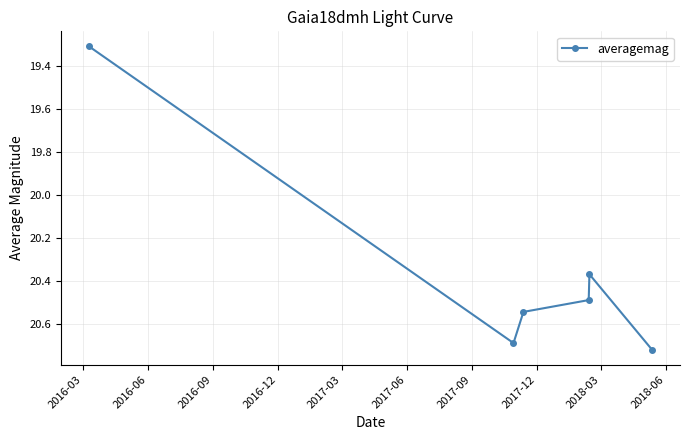

What is the minimum value shown in the chart?

19.3